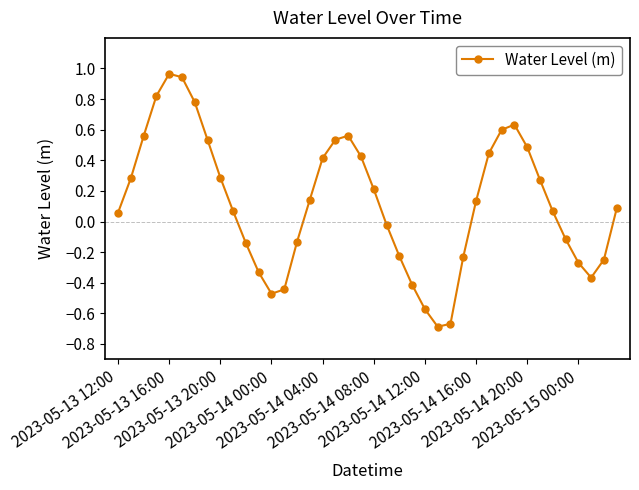

True or false: there are more than 1 points higher than both neighbors.

True